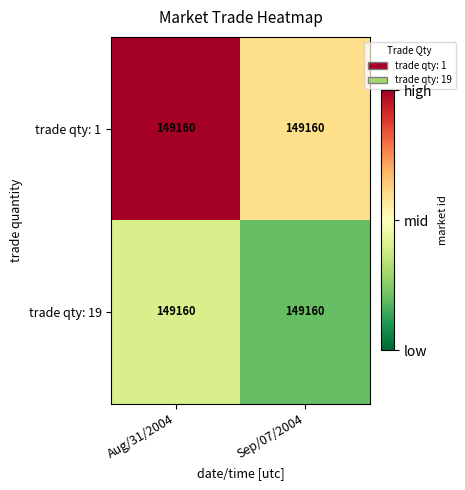

Rank the series by their maximum value, from lowest to highest.

trade qty: 19, trade qty: 1